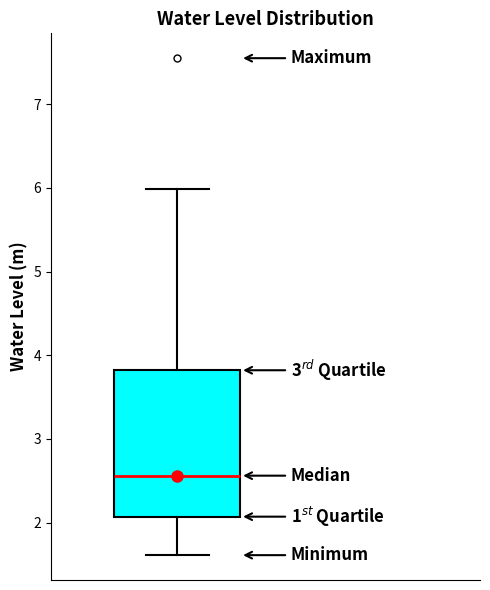

Read this box plot against the y-axis: the position of the median line, the range covered by the box, and the ends of both whiskers. The values are not printed on the chart, so give them approximately, as read against the axis.

median 2.6, box 2.1 to 3.8, whiskers 1.6 to 6.0